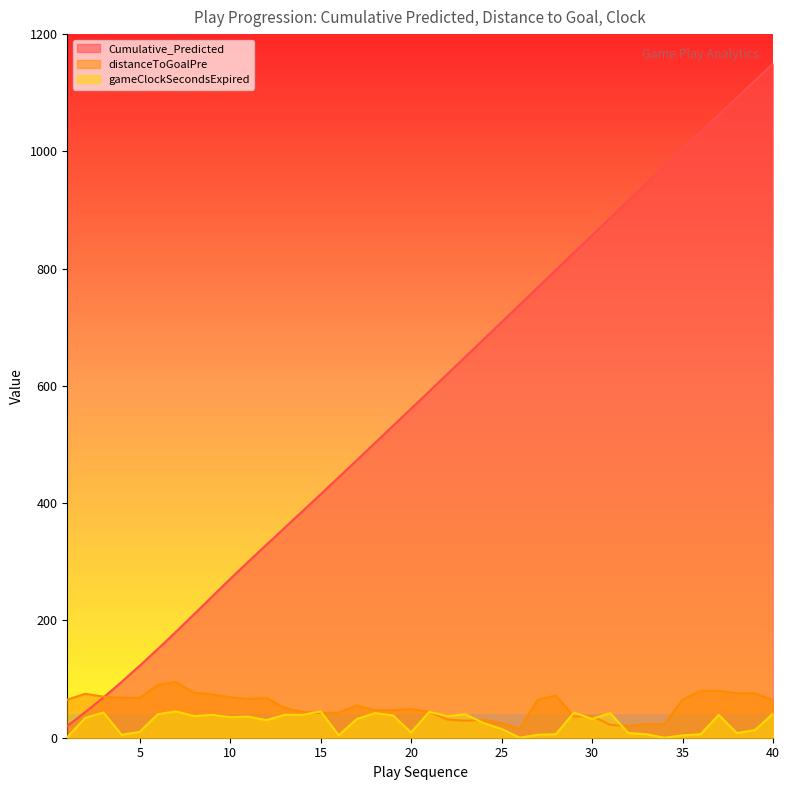

What is the greatest value displayed?

1149.7